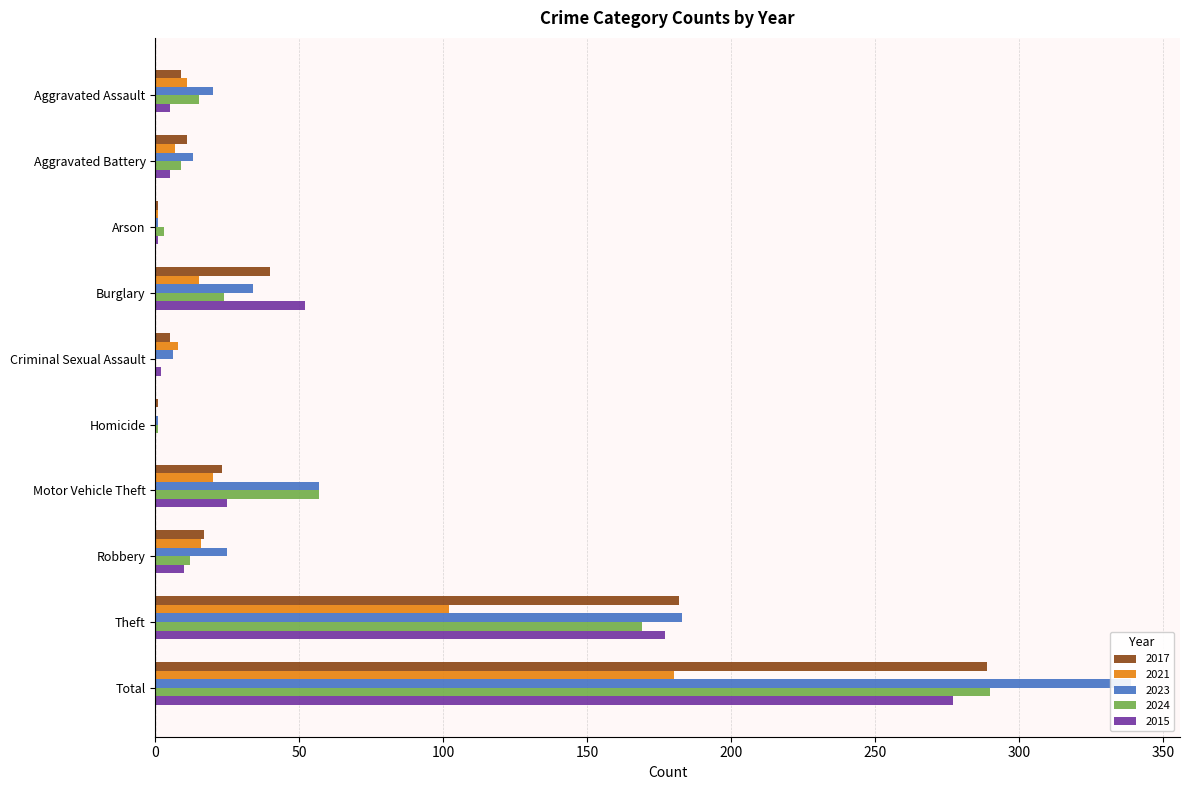

List the series in order of their peak value, highest first.

2023, 2024, 2017, 2015, 2021